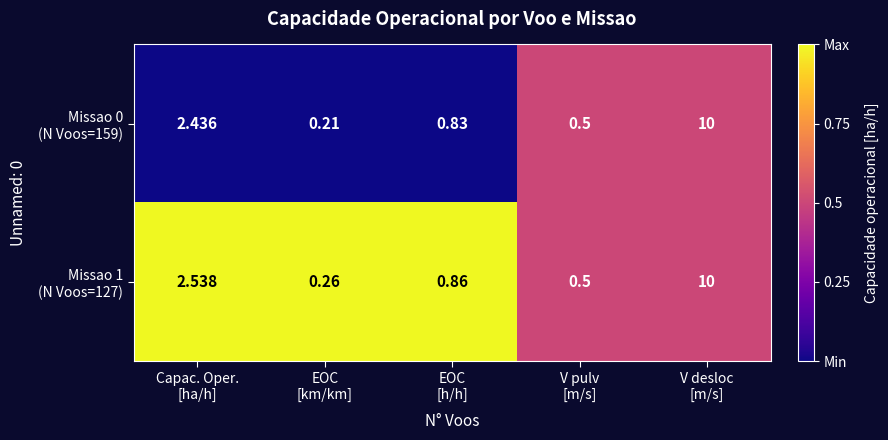

How many series are shown in this chart?

2